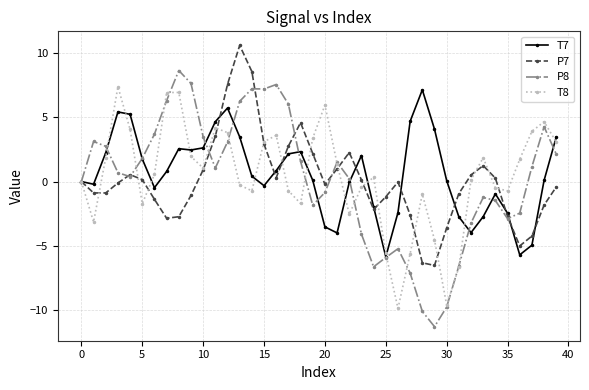

What is the greatest value displayed?

10.6